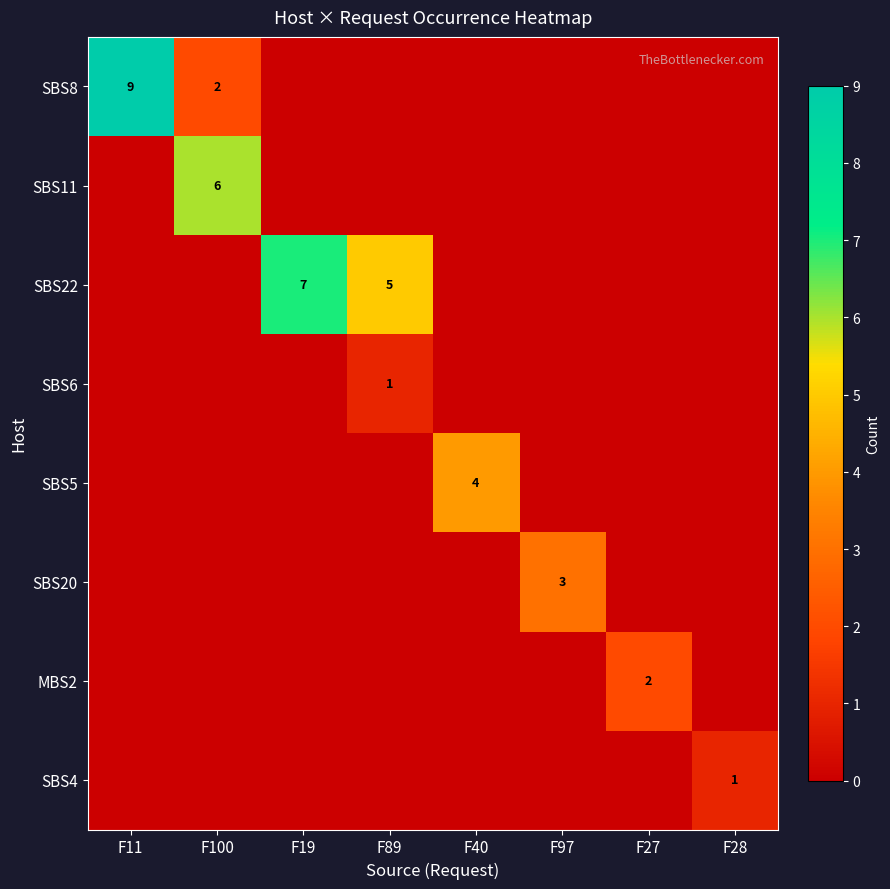

Rank the series by their maximum value, from highest to lowest.

SBS8, SBS22, SBS11, SBS5, SBS20, MBS2, SBS6, SBS4